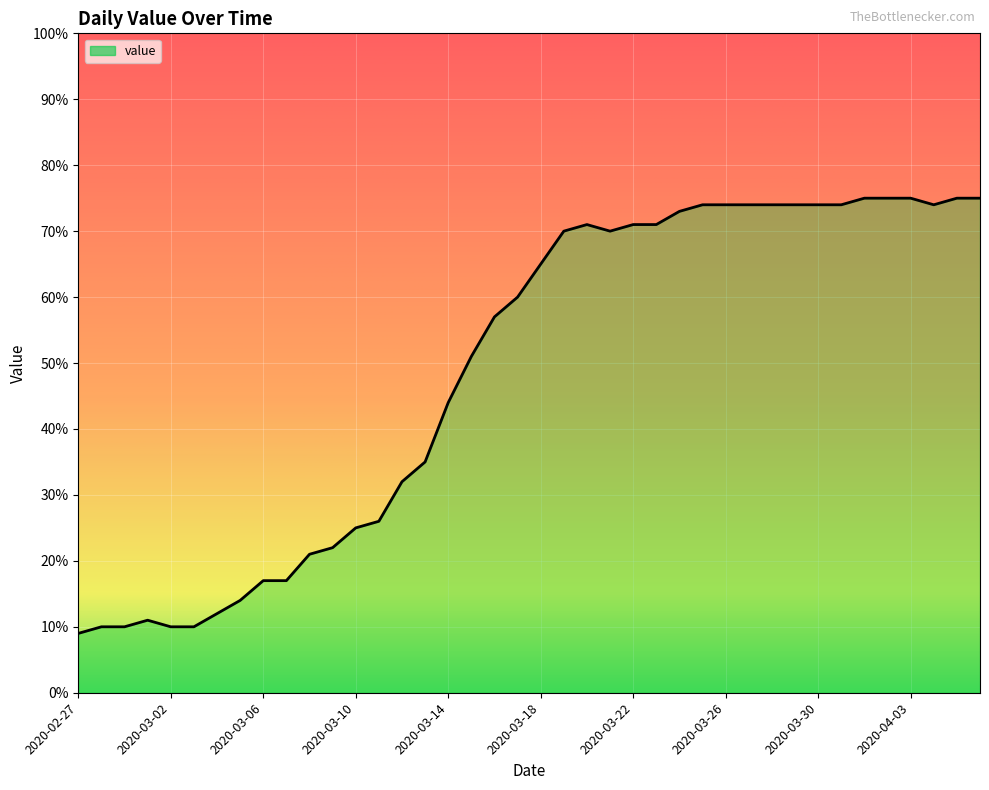

What is the greatest value displayed?

75